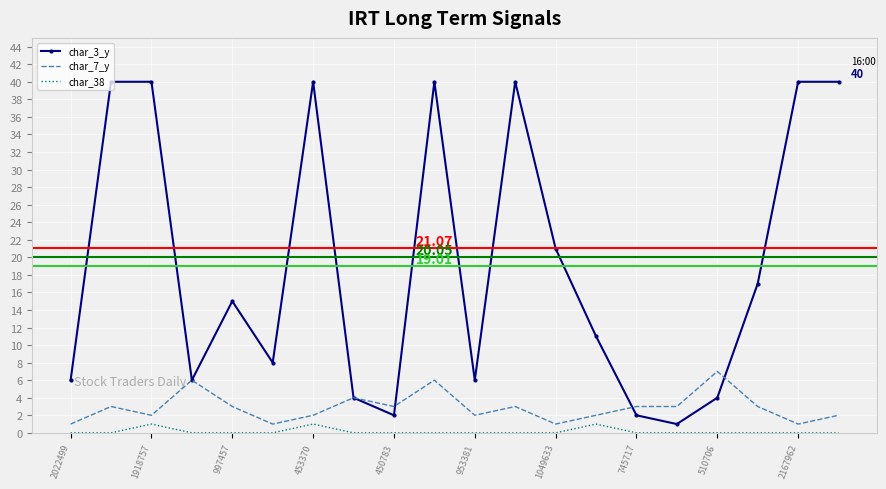

Reading left to right, list all the values displayed in this chart.

char_3_y: 6	40	40	6	15	8	40	4	2	40	6	40	21	11	2	1	4	17	40	40
char_7_y: 1	3	2	6	3	1	2	4	3	6	2	3	1	2	3	3	7	3	1	2
char_38: 0	0	1	0	0	0	1	0	0	0	0	0	0	1	0	0	0	0	0	0